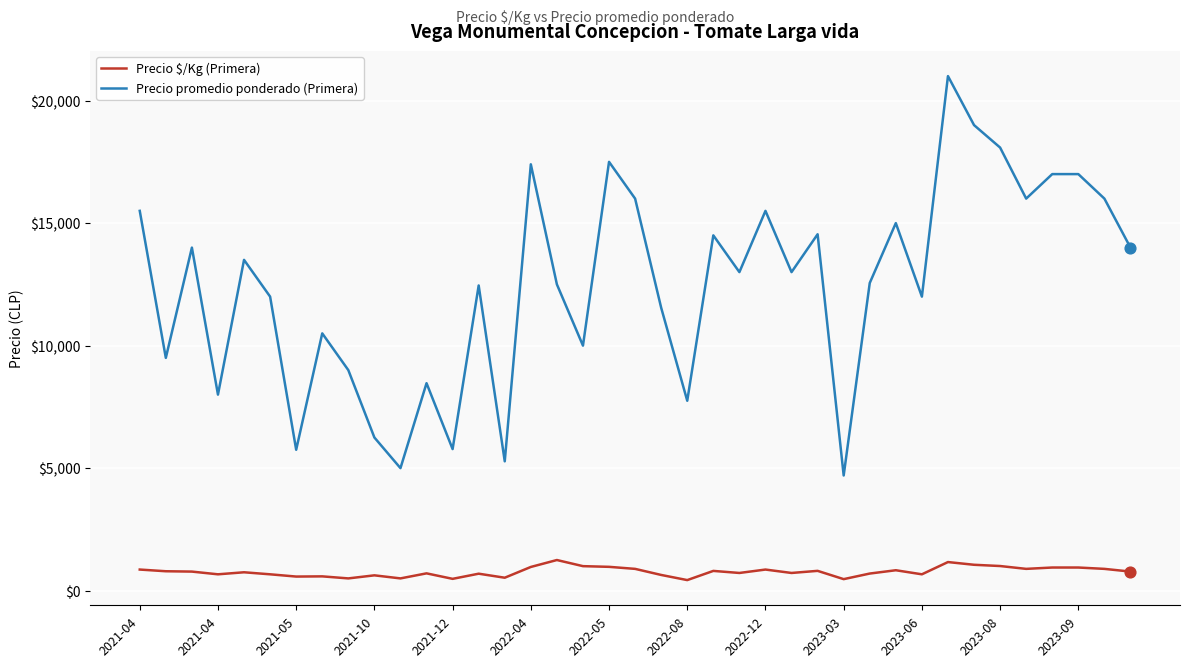

Which series has the largest total across all categories?

Precio promedio ponderado (Primera)